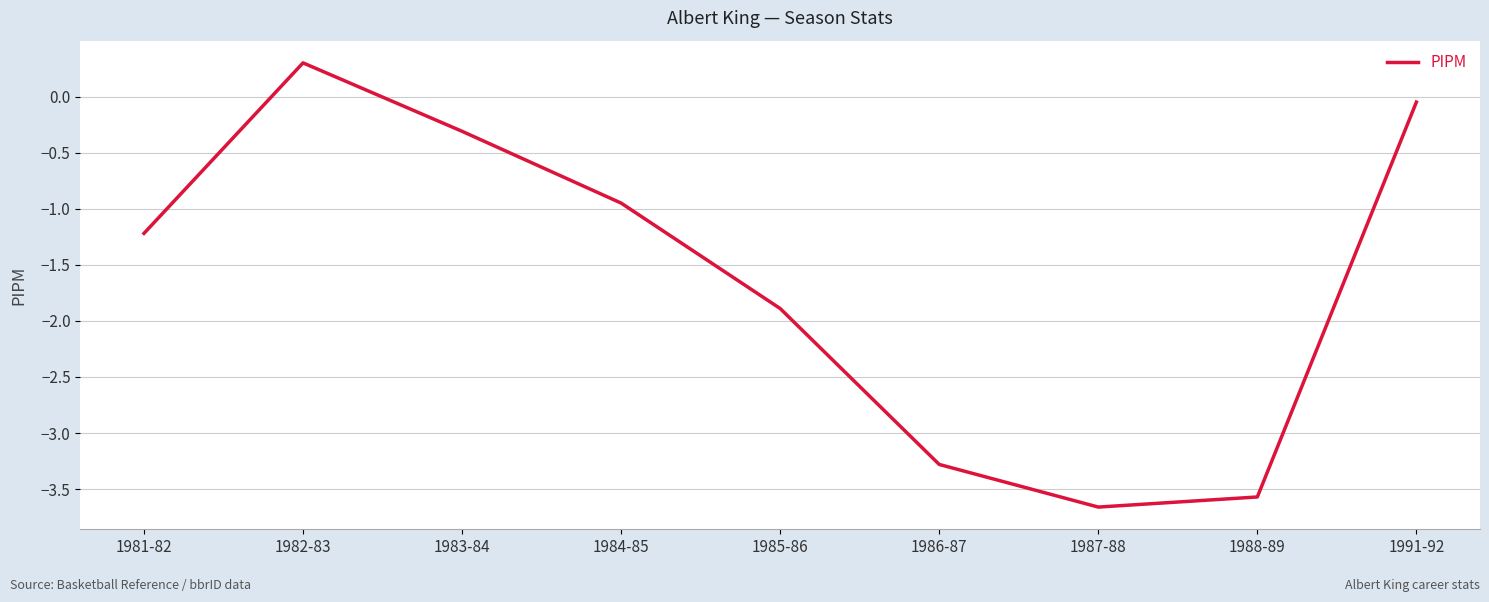

How many positive values are there?

1